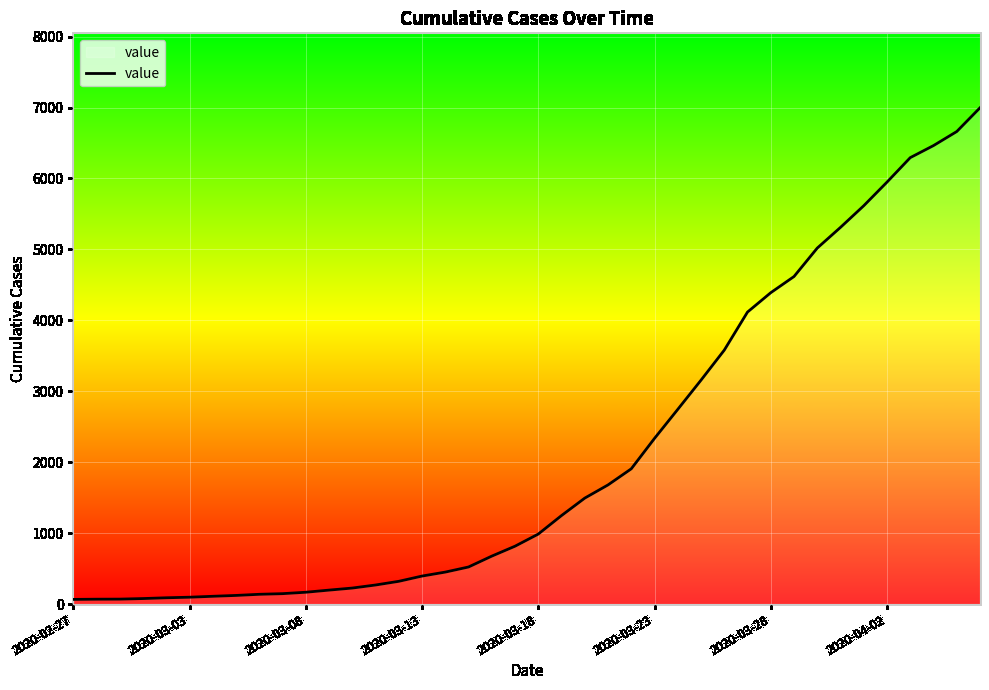

What is the greatest value displayed?

6997